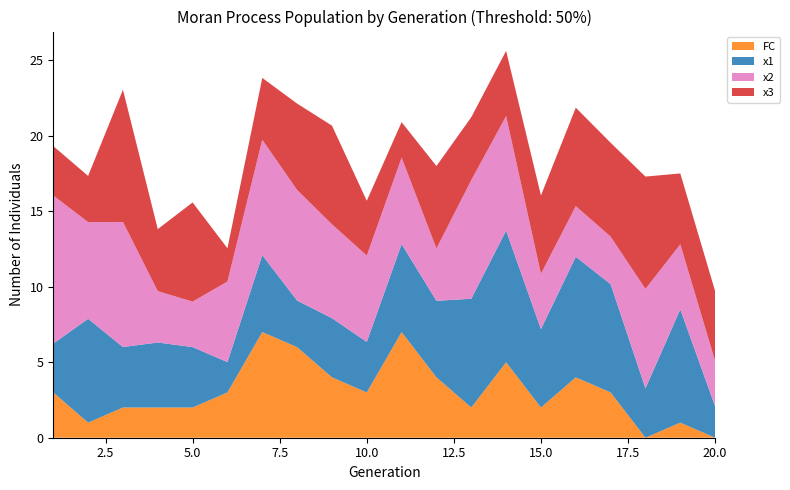

Reading left to right, what are all the values shown in this chart?

x1: 1=3.2	2=6.9	3=4.0	4=4.3	5=4.0	6=2.0	7=5.1	8=3.1	9=3.9	10=3.3	11=5.8	12=5.1	13=7.2	14=8.7	15=5.2	16=8.0	17=7.2	18=3.3	19=7.5	20=2.1
x2: 1=9.8	2=6.4	3=8.3	4=3.4	5=3.0	6=5.3	7=7.6	8=7.3	9=6.2	10=5.7	11=5.7	12=3.5	13=7.9	14=7.6	15=3.7	16=3.4	17=3.2	18=6.6	19=4.3	20=3.0
x3: 1=3.3	2=3.1	3=8.8	4=4.1	5=6.6	6=2.2	7=4.1	8=5.7	9=6.5	10=3.6	11=2.4	12=5.5	13=4.2	14=4.3	15=5.2	16=6.5	17=6.2	18=7.4	19=4.7	20=4.6
FC: 1=3.0	2=1.0	3=2.0	4=2.0	5=2.0	6=3.0	7=7.0	8=6.0	9=4.0	10=3.0	11=7.0	12=4.0	13=2.0	14=5.0	15=2.0	16=4.0	17=3.0	18=0.0	19=1.0	20=0.0